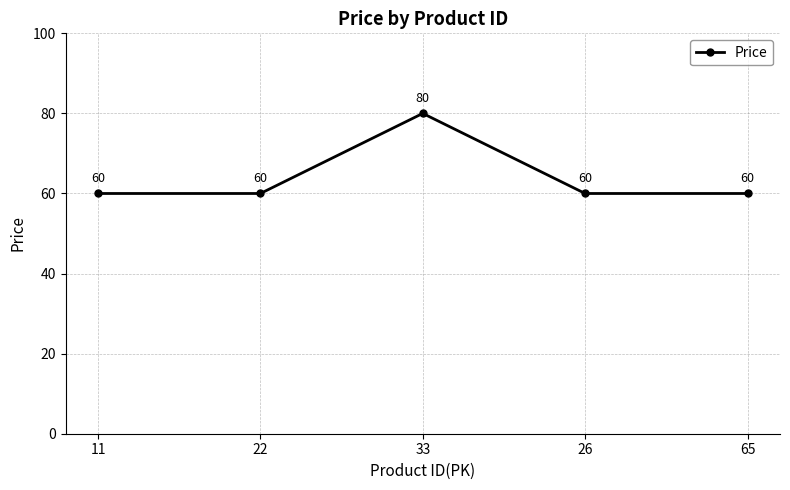

Where is the first local maximum?

33